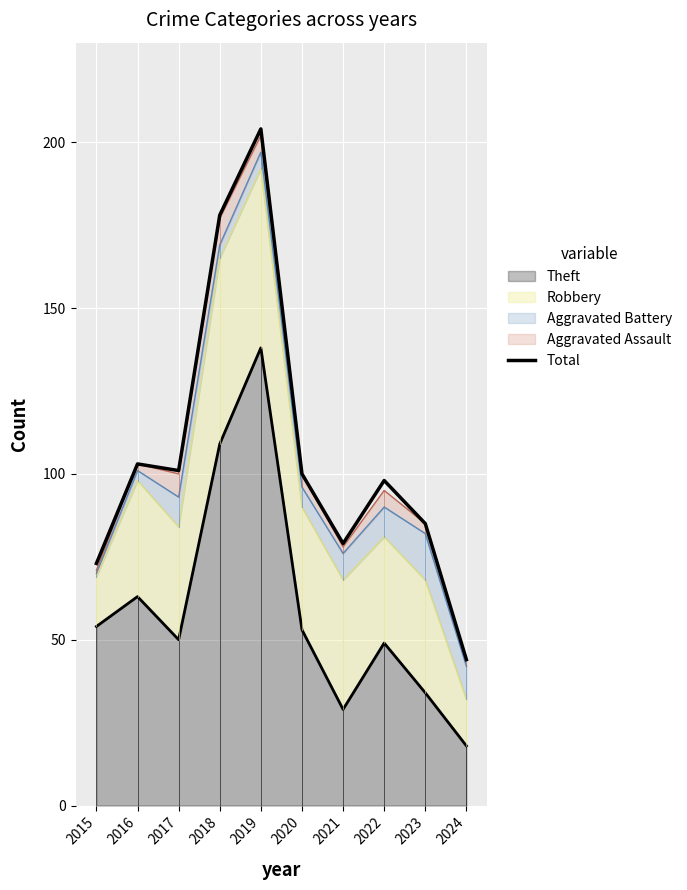

Between 2021 and 2020, which is larger?

2020